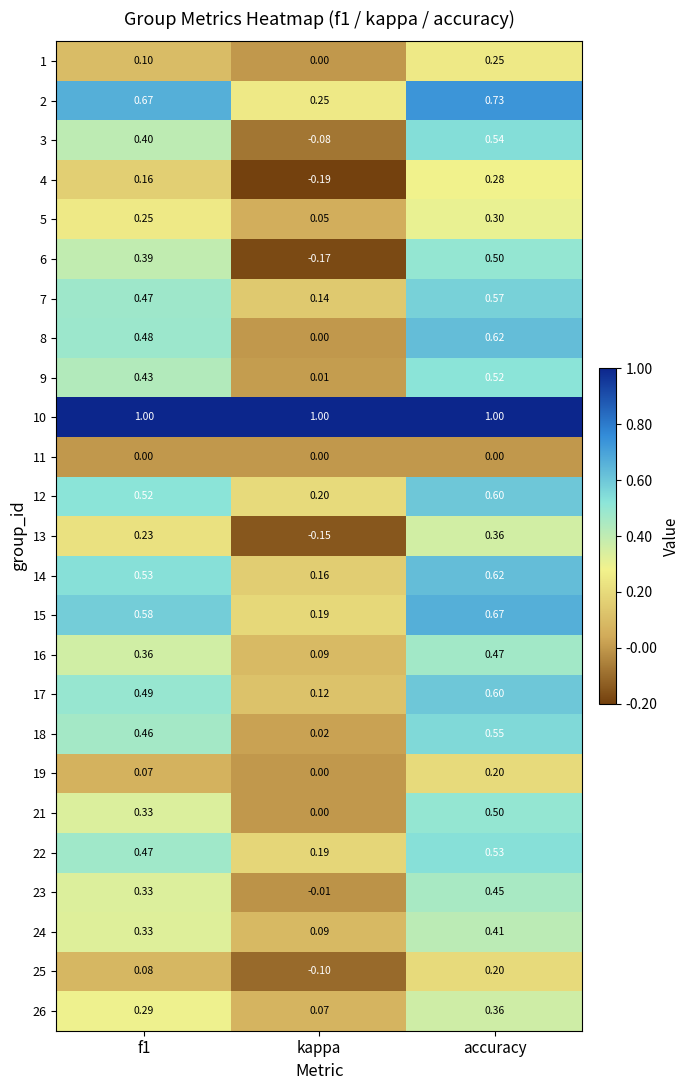

At which category is the sum across all series the highest?

accuracy